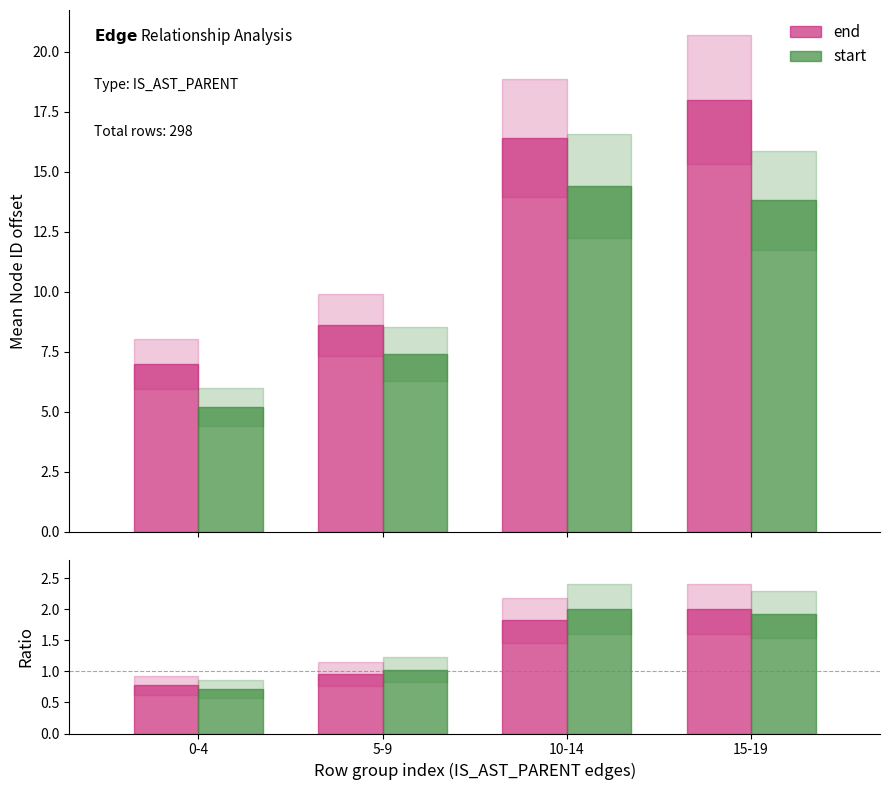

What is the sum of the start ratio values at 0-4 and 5-9?

1.7